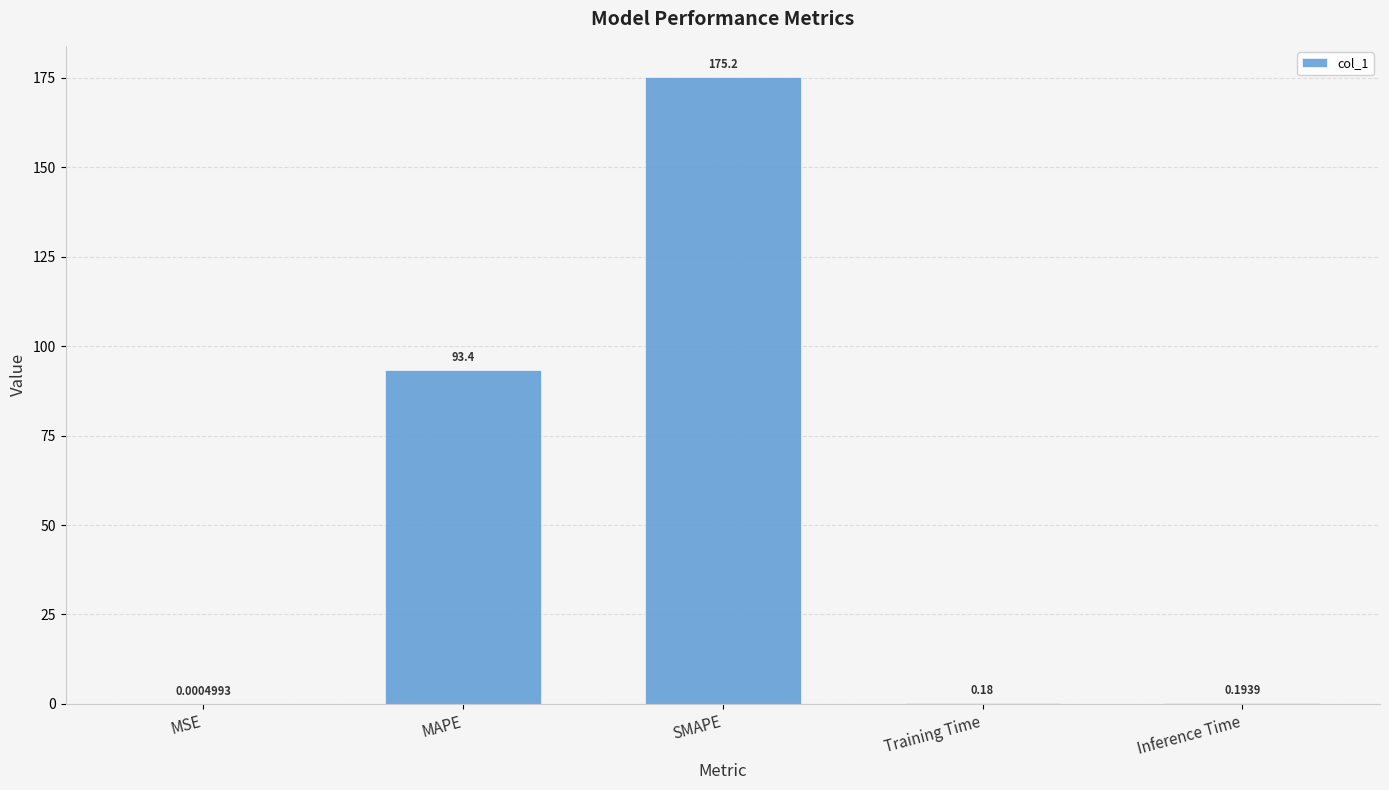

What is the change in value from MAPE to Training Time?

-93.2